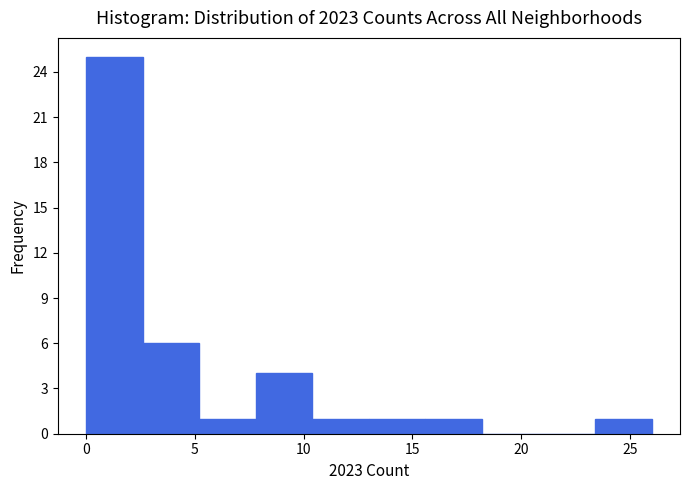

Reading left to right, transcribe this chart: for each bar, give the range it covers on the x-axis and its height. Neither the bar edges nor the heights are printed on the chart, so give them approximately, as read against the axes.

0.0 to 2.6: 25
2.6 to 5.2: 6
5.2 to 7.8: 1
7.8 to 10.4: 4
10.4 to 13.0: 1
13.0 to 15.6: 1
15.6 to 18.2: 1
18.2 to 20.8: 0
20.8 to 23.4: 0
23.4 to 26.0: 1